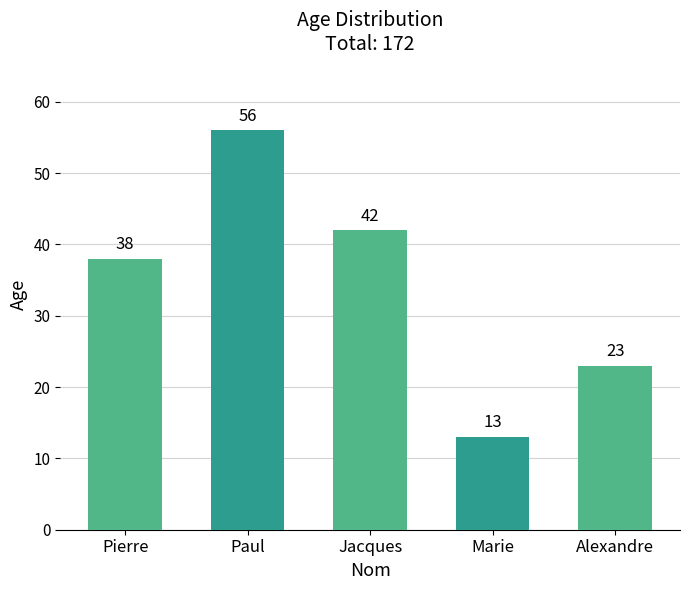

What is the difference between the values at Alexandre and Jacques?

19